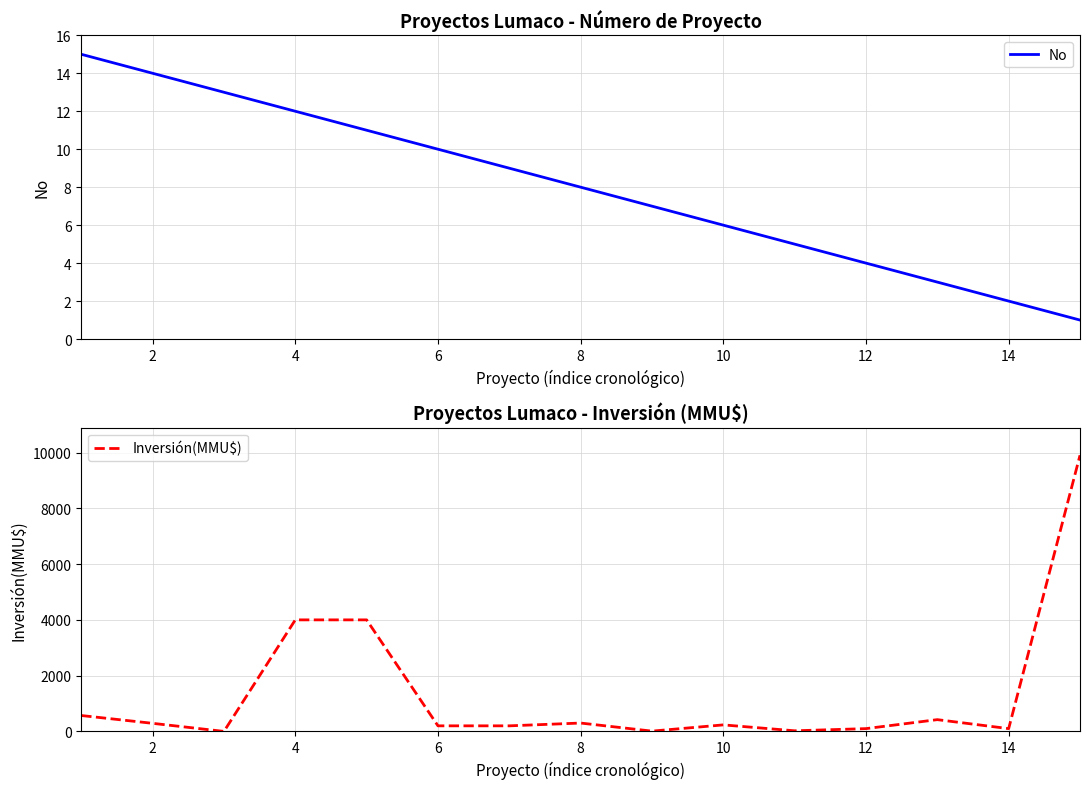

What is the maximum value for No?

15